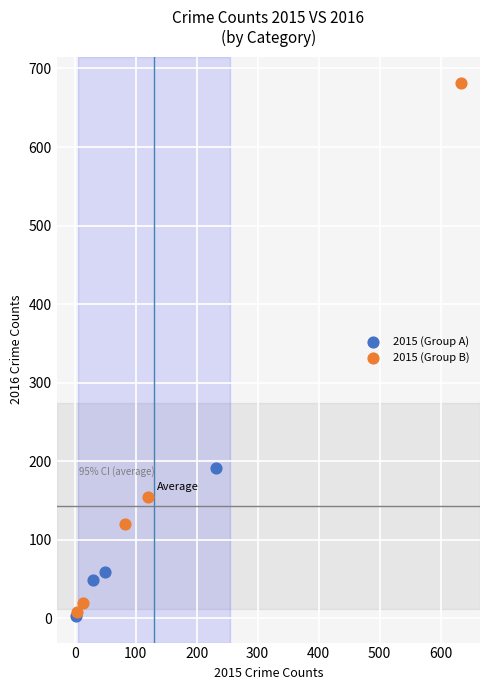

Which series has the widest spread of Y values?

2015 (Group B)